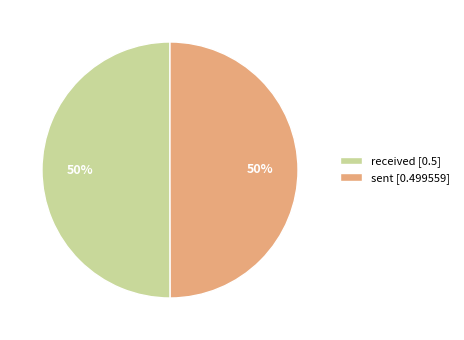

Do sent [0.499559] and received [0.5] together represent more than half of the pie?

Yes